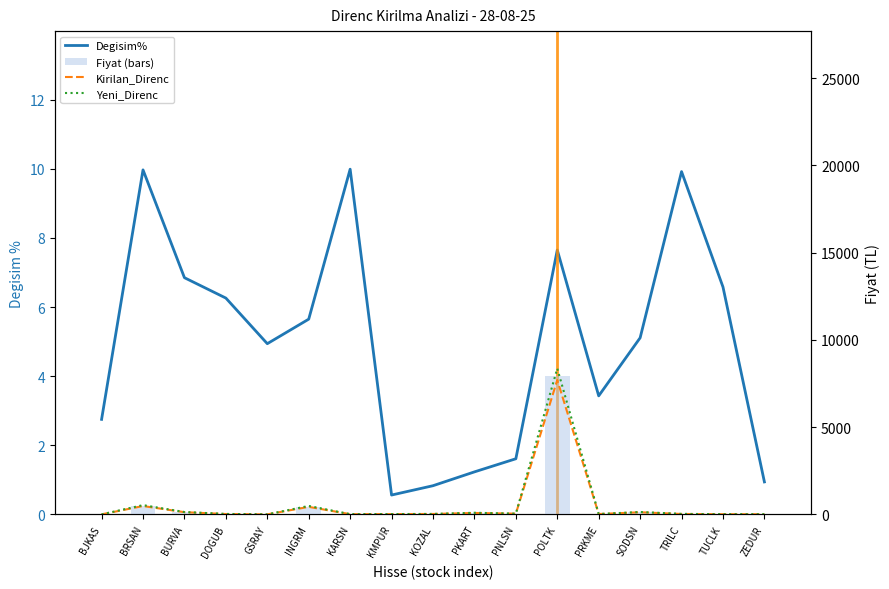

How many values in the Fiyat series exceed 24?

9